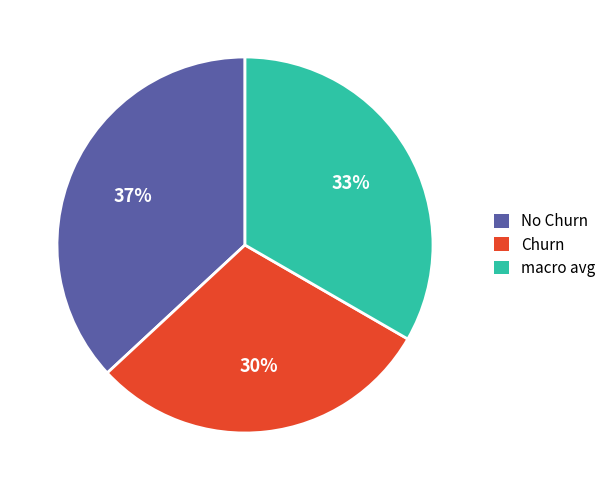

To the nearest percent, what is the average slice percentage?

33%